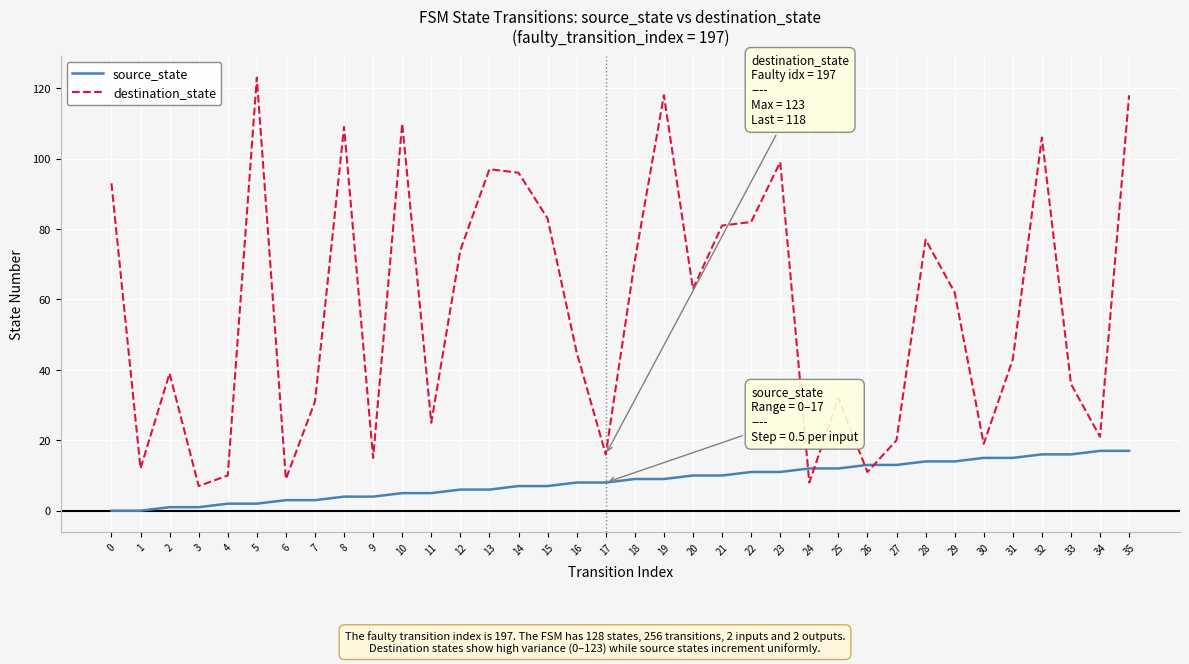

How many lines are shown in the chart?

2